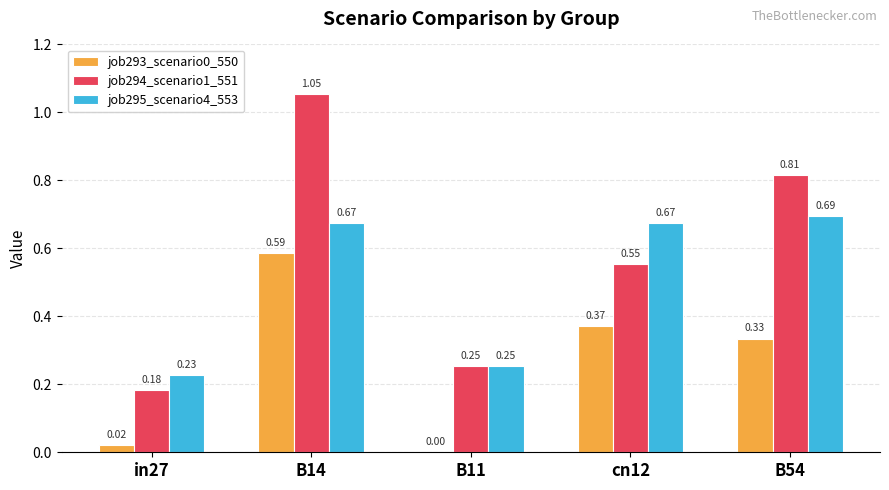

Is the value of job293_scenario0_550 at B54 greater than the value of job294_scenario1_551 at cn12?

No